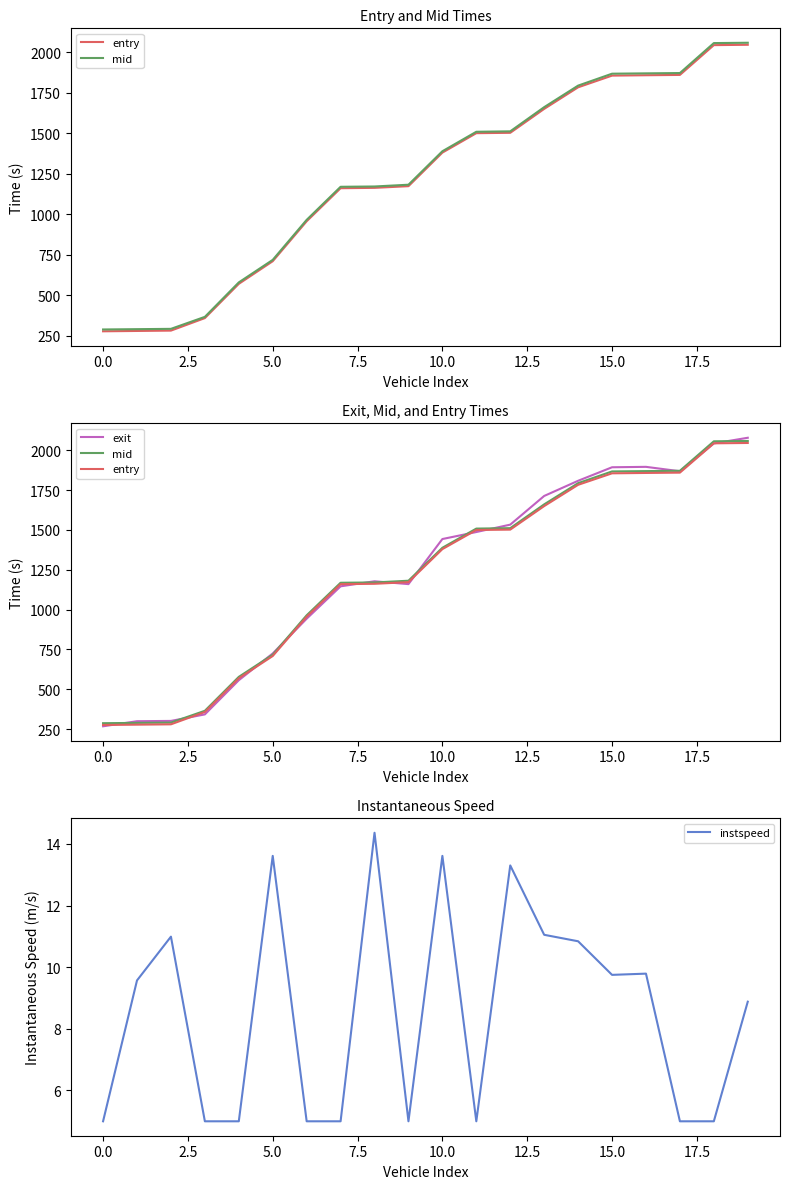

What is the approximate value of instspeed at 5.0?

13.6